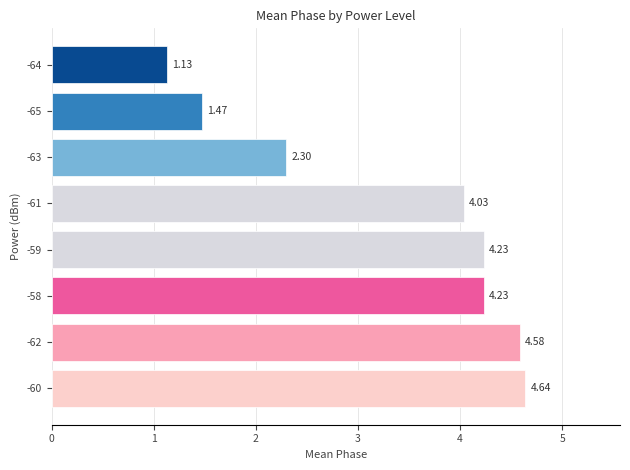

Which category has the lowest value across all series?

-64